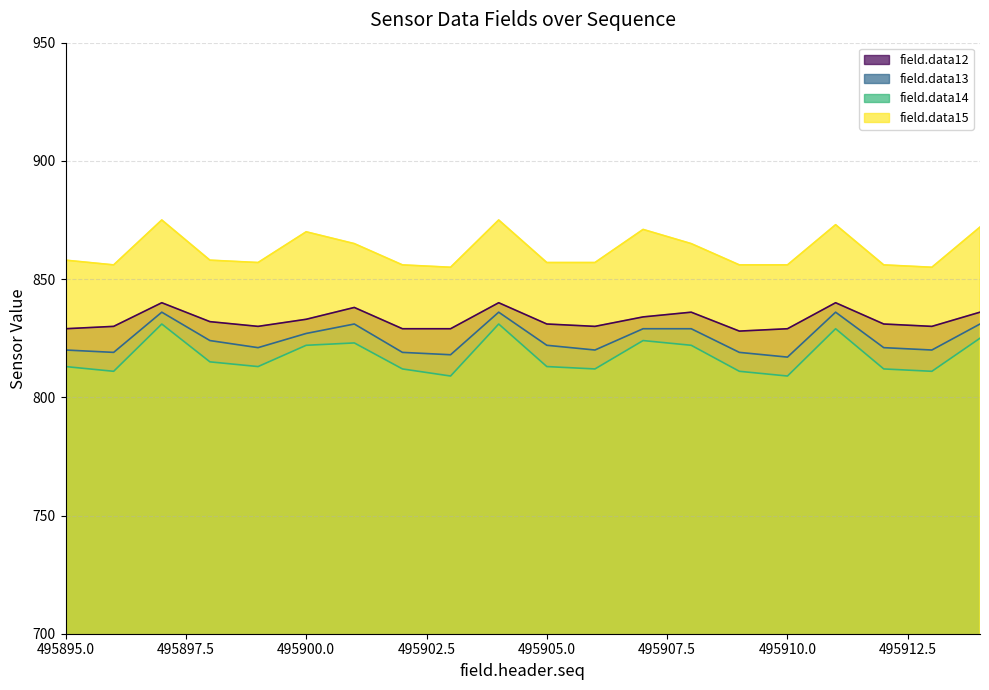

True or false: field.data15 has a value of 857 at 495906.

True